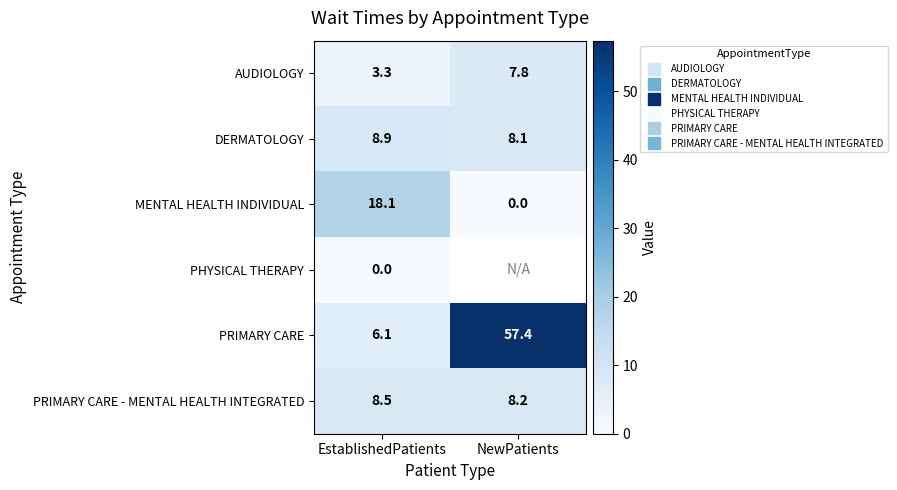

What is the difference between the maximum and minimum values in the DERMATOLOGY series?

0.8